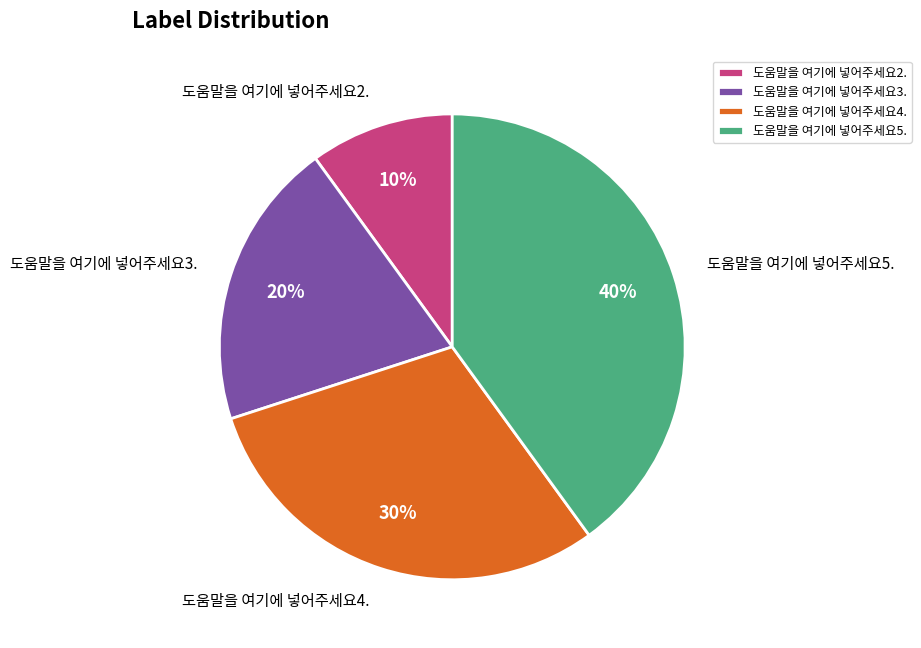

To the nearest percent, what is the average slice percentage?

25%